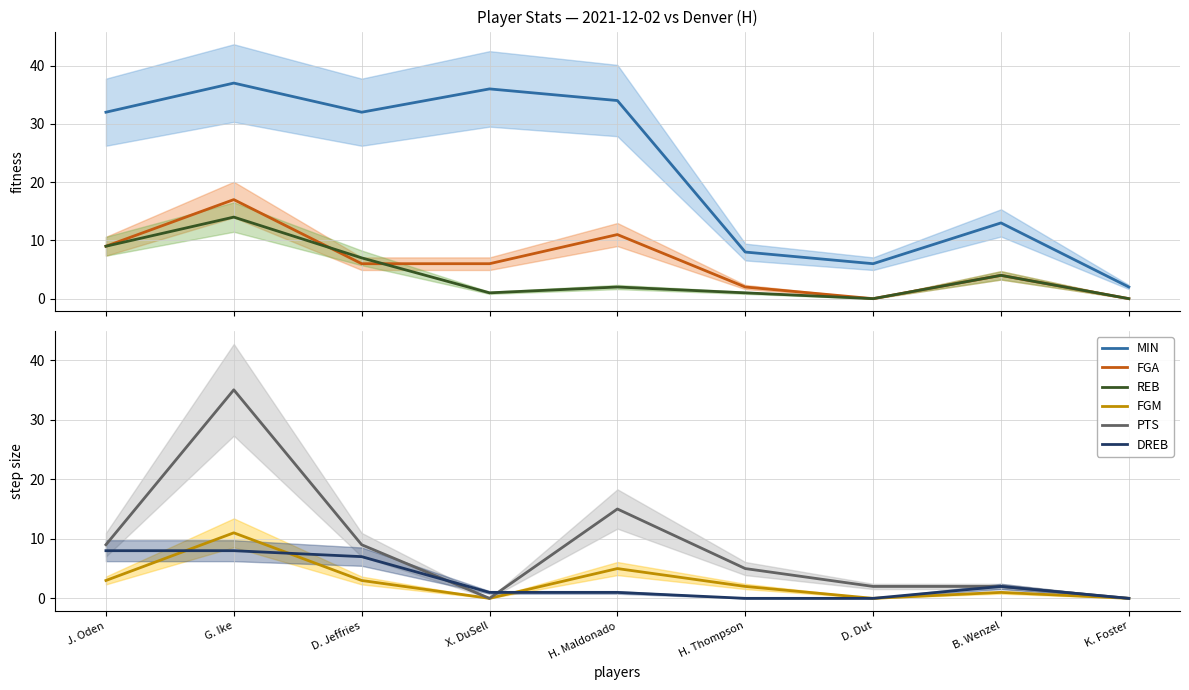

What is the label of the 6th point from the right?

X. DuSell